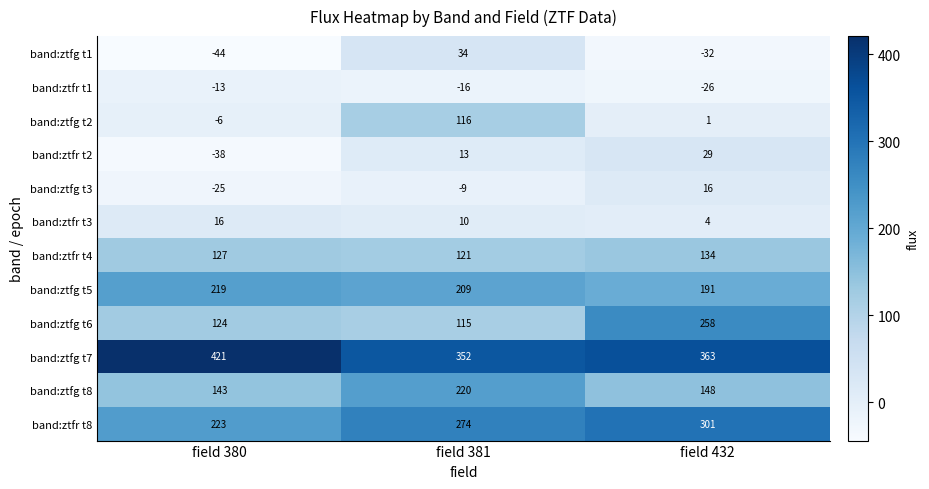

How many values in the band:ztfg t5 series are below 209?

1